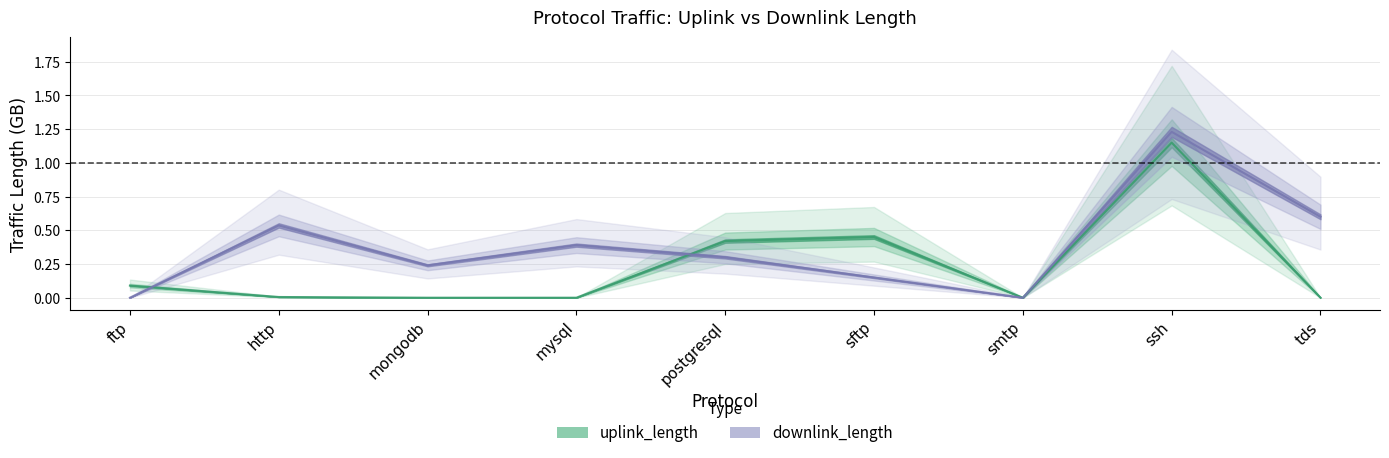

What position from the right is smtp?

3